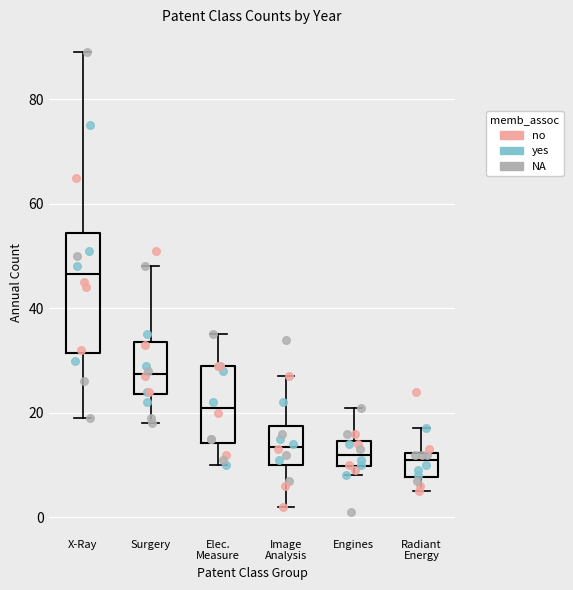

Where does the lower whisker of the box for Image Analysis end on the y-axis? The values are not printed on the chart, so give them approximately, as read against the axis.

2